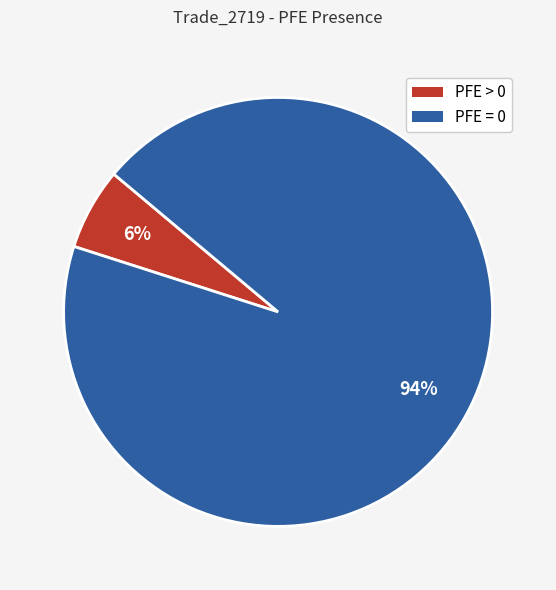

Do PFE > 0 and PFE = 0 together represent more than half of the pie?

Yes